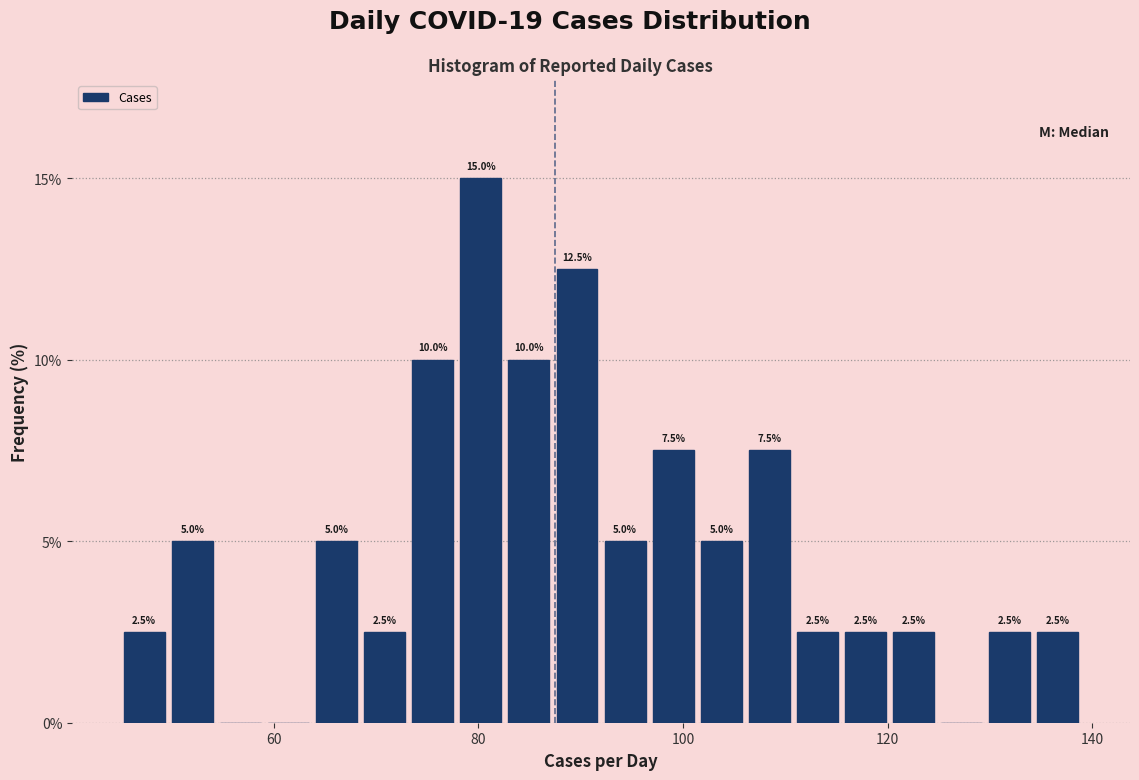

Around what value on the x-axis is the tallest bar? Give the approximate position of its centre, as read against the axis.

80